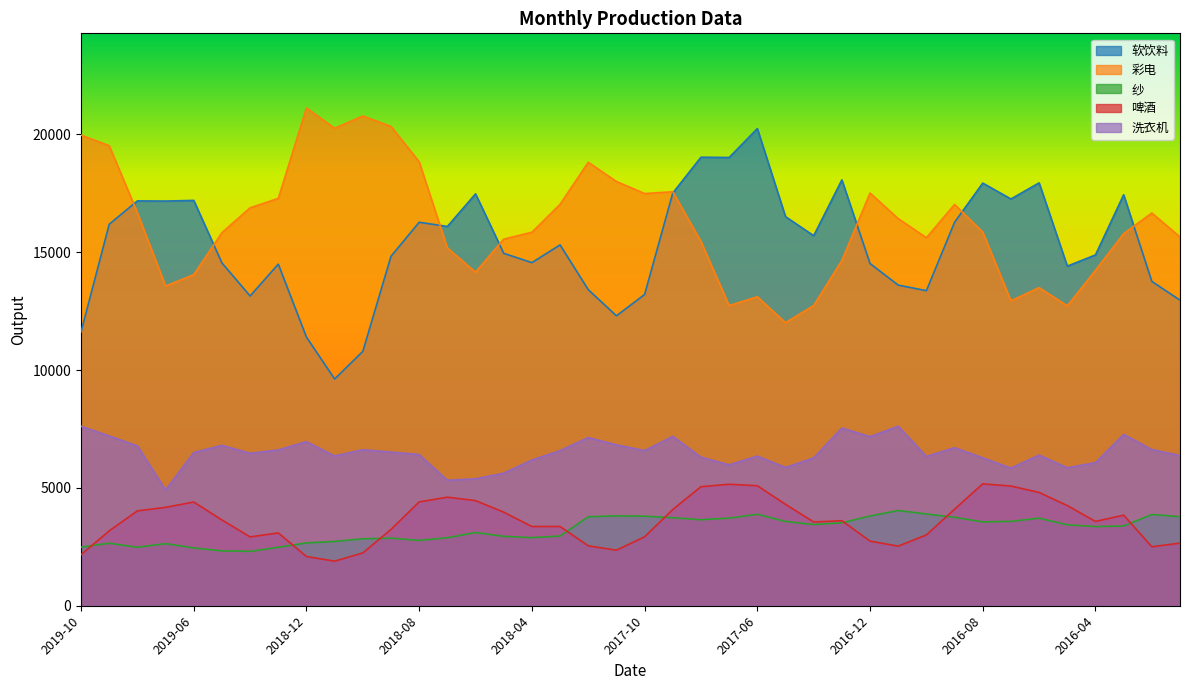

How many values in the 纱 series are below 3435?

20